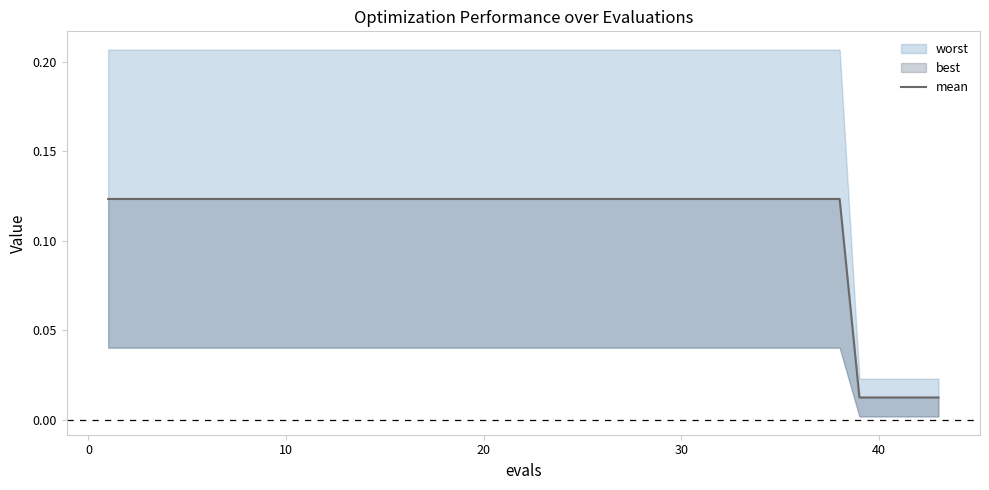

The value at 7 is 0.1. True or false?

False